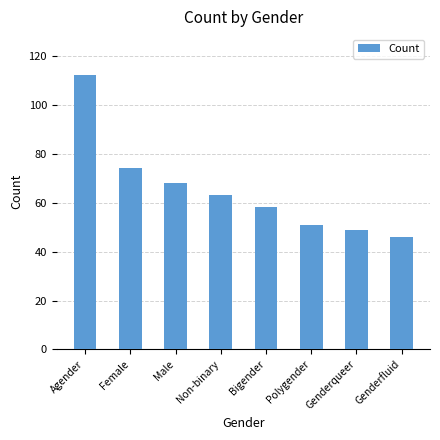

At which label is the value closest to 79?

Female